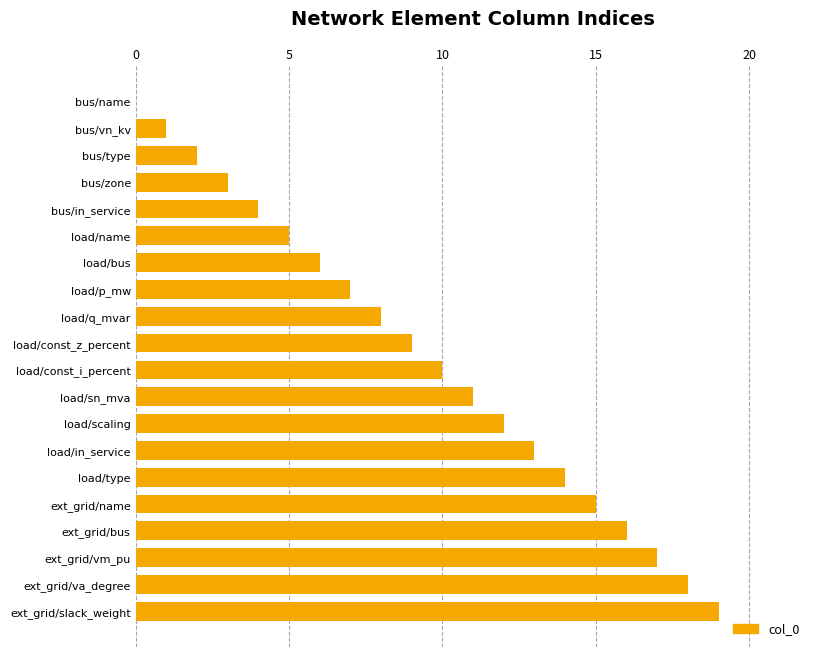

Which has a higher value, ext_grid/name or ext_grid/slack_weight?

ext_grid/slack_weight